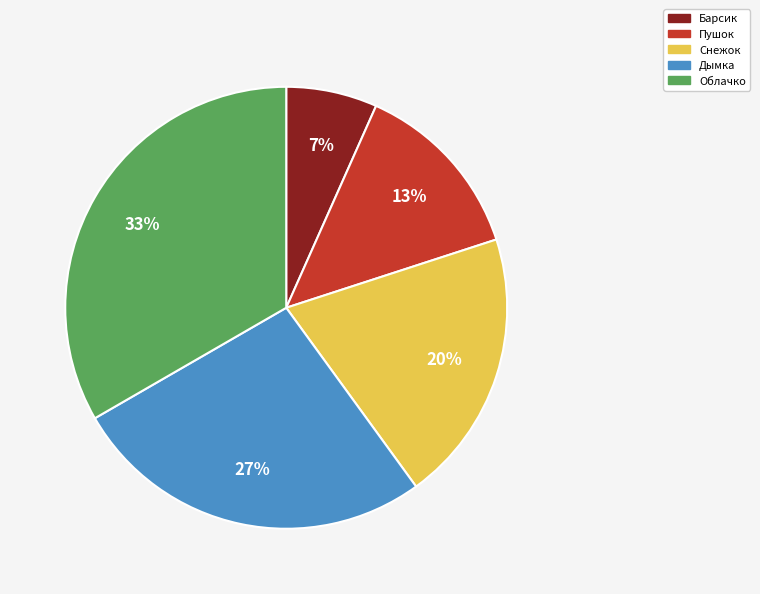

What percentage is the Облачко slice, to the nearest percent?

33%